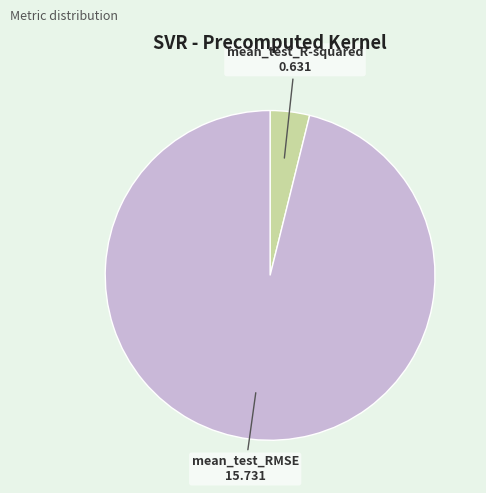

Which has a higher value, mean_test_R-squared or mean_test_RMSE?

mean_test_RMSE